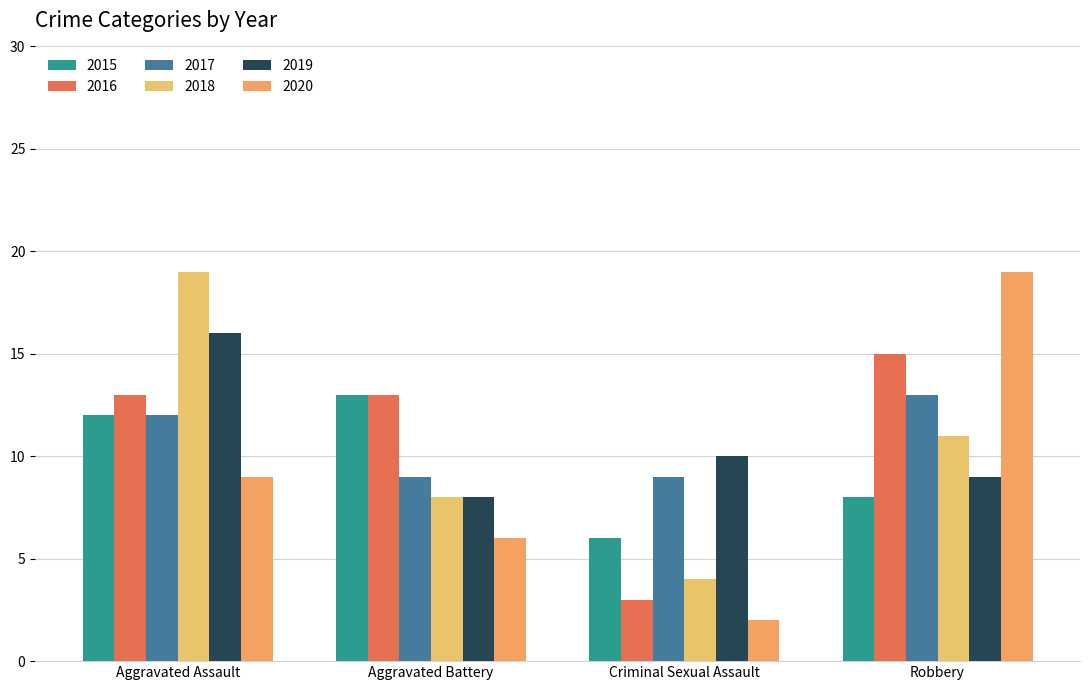

What is the sum of the 2020 values at Aggravated Assault and Criminal Sexual Assault?

11